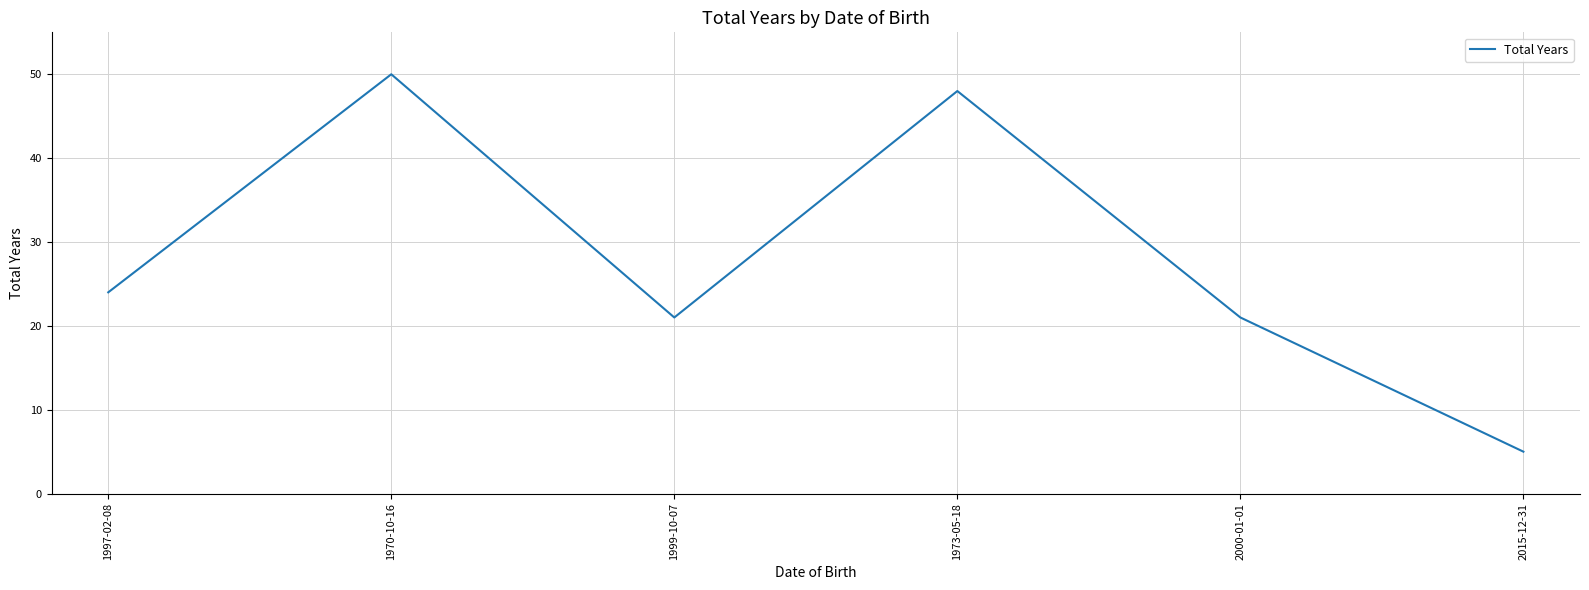

Where is the first local minimum?

1999-10-07